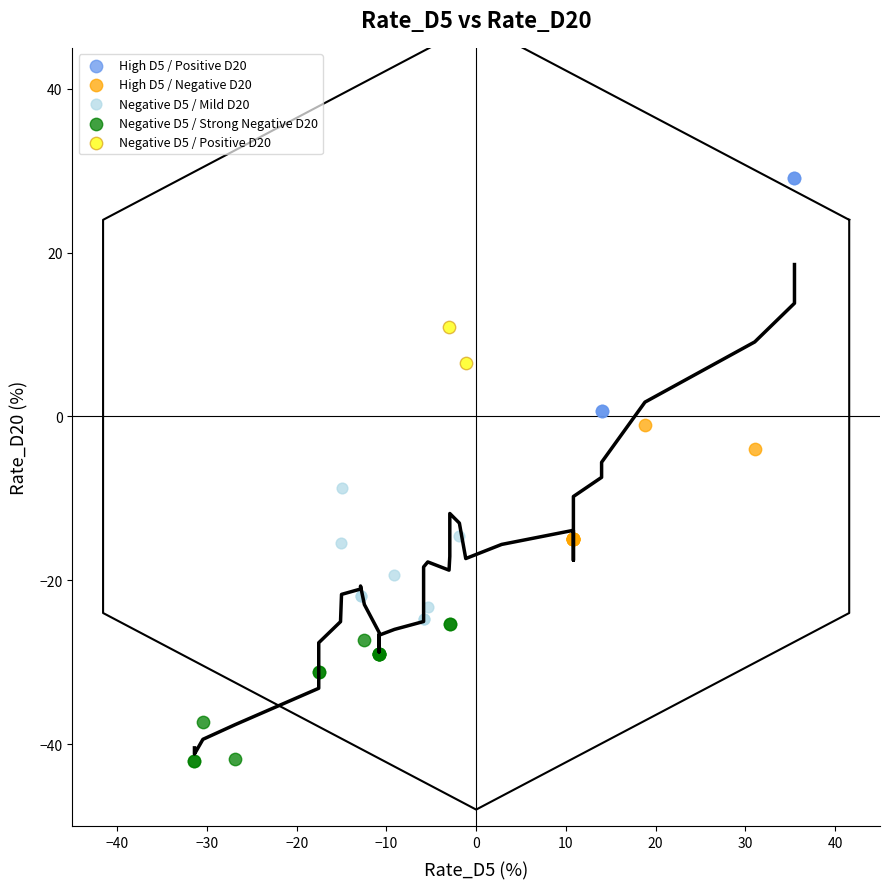

What are all the series names shown in the legend?

High D5 / Positive D20, High D5 / Negative D20, Negative D5 / Mild D20, Negative D5 / Strong Negative D20, Negative D5 / Positive D20